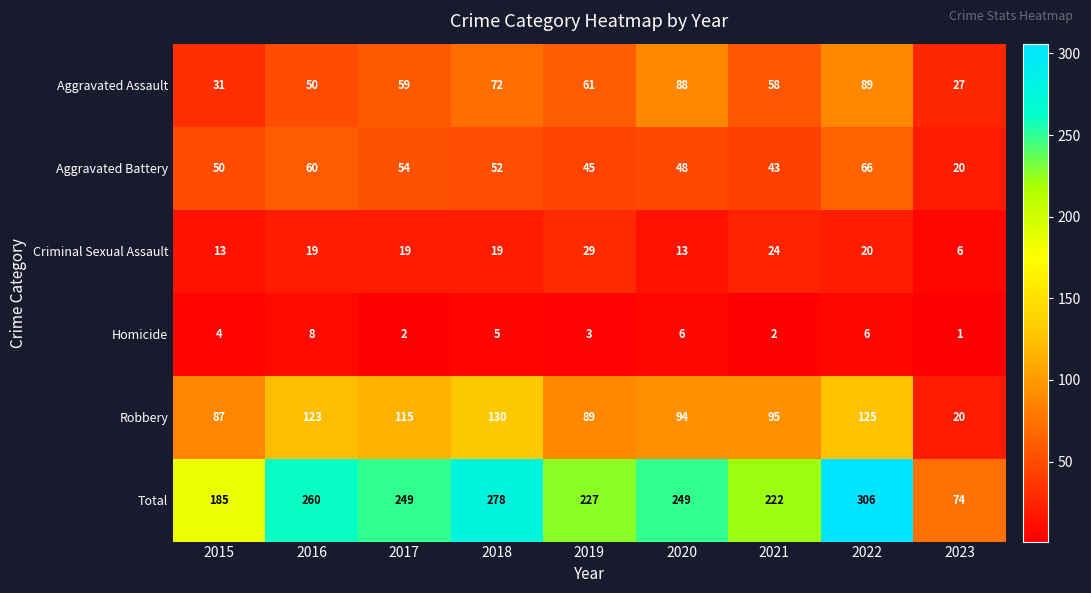

Rank the series at 2022 from highest to lowest value.

Total, Robbery, Aggravated Assault, Aggravated Battery, Criminal Sexual Assault, Homicide